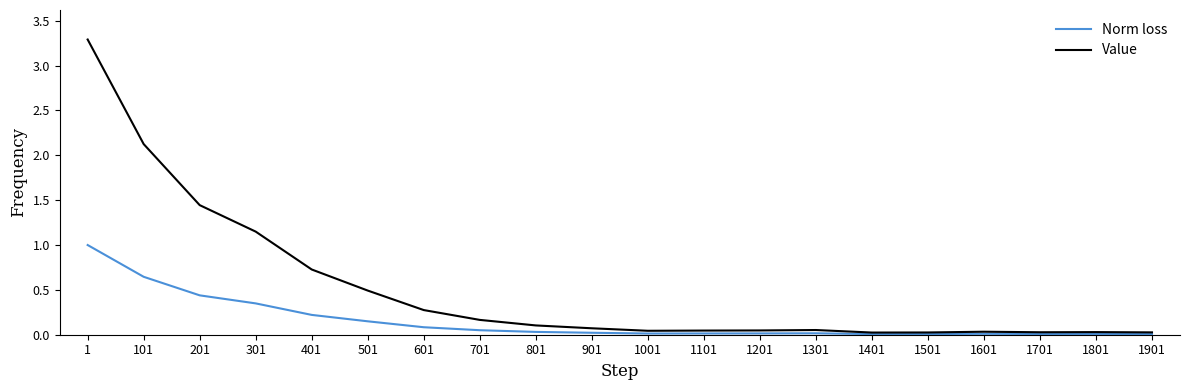

Which series has the largest total across all categories?

Value